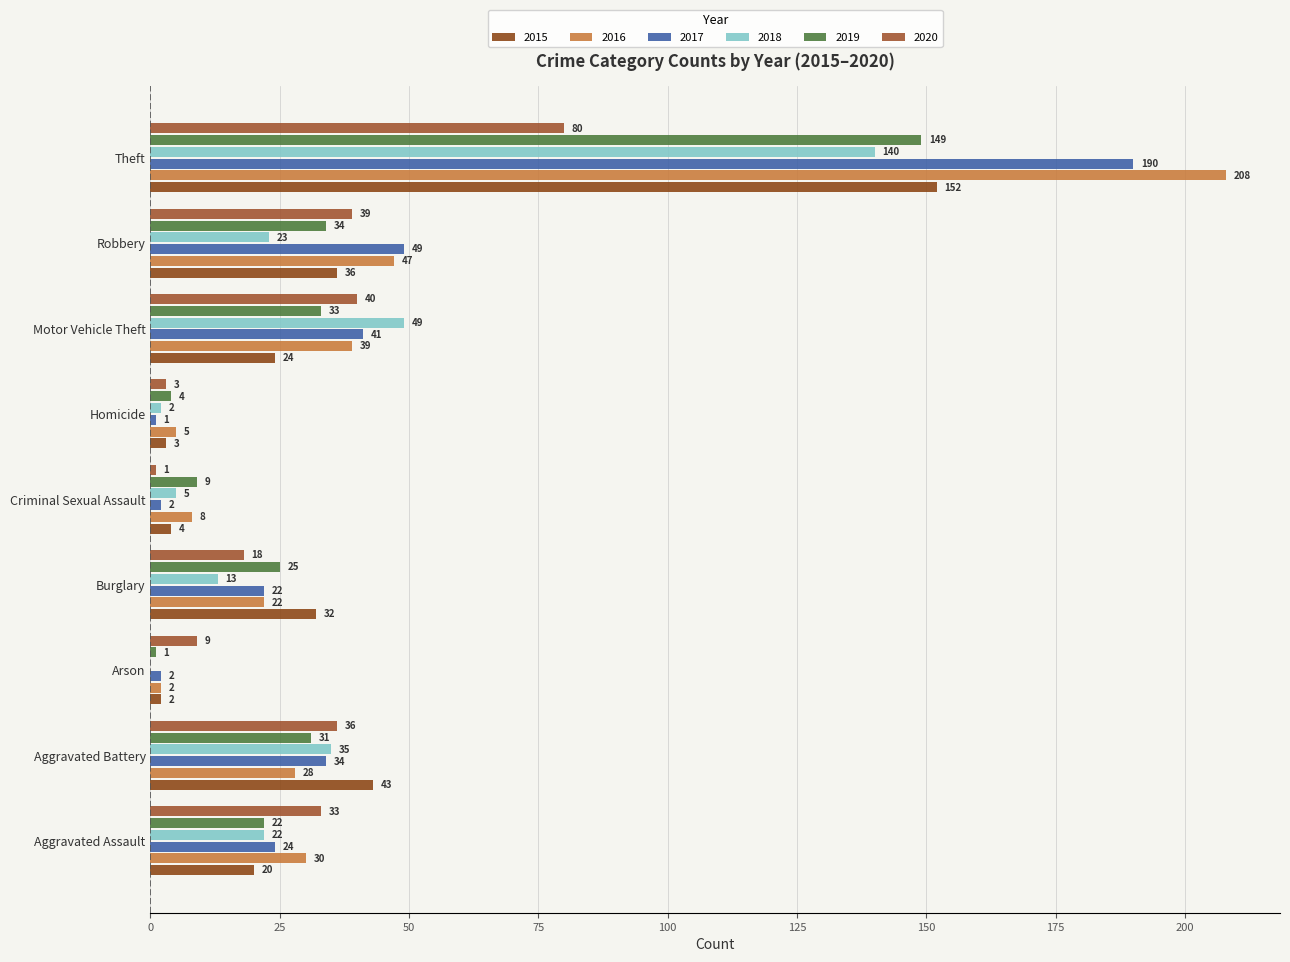

What is the value of the 2019 bar at the 5th from the left?

9